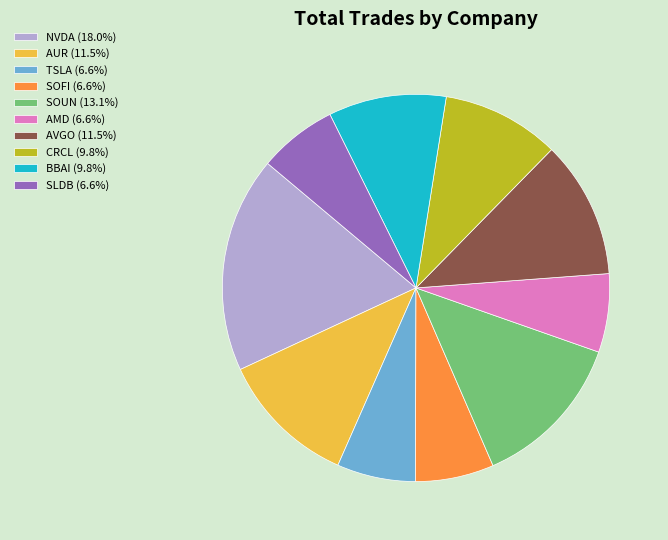

What is the ratio of the value at CRCL to the value at AMD?

1.5